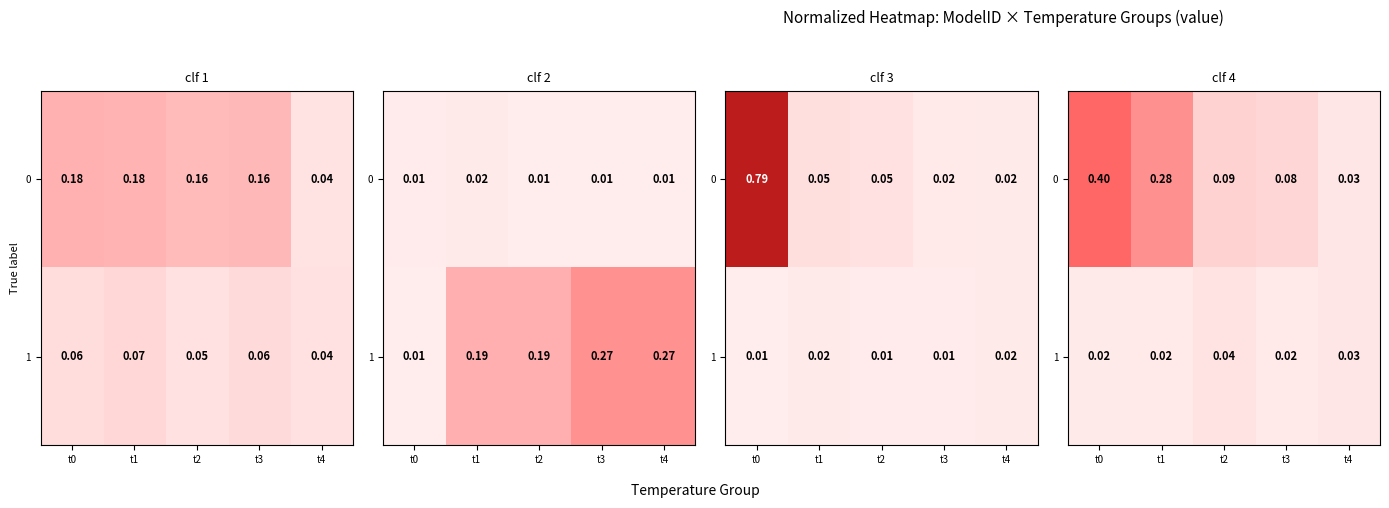

Which has a higher value, t4 or t2?

t2